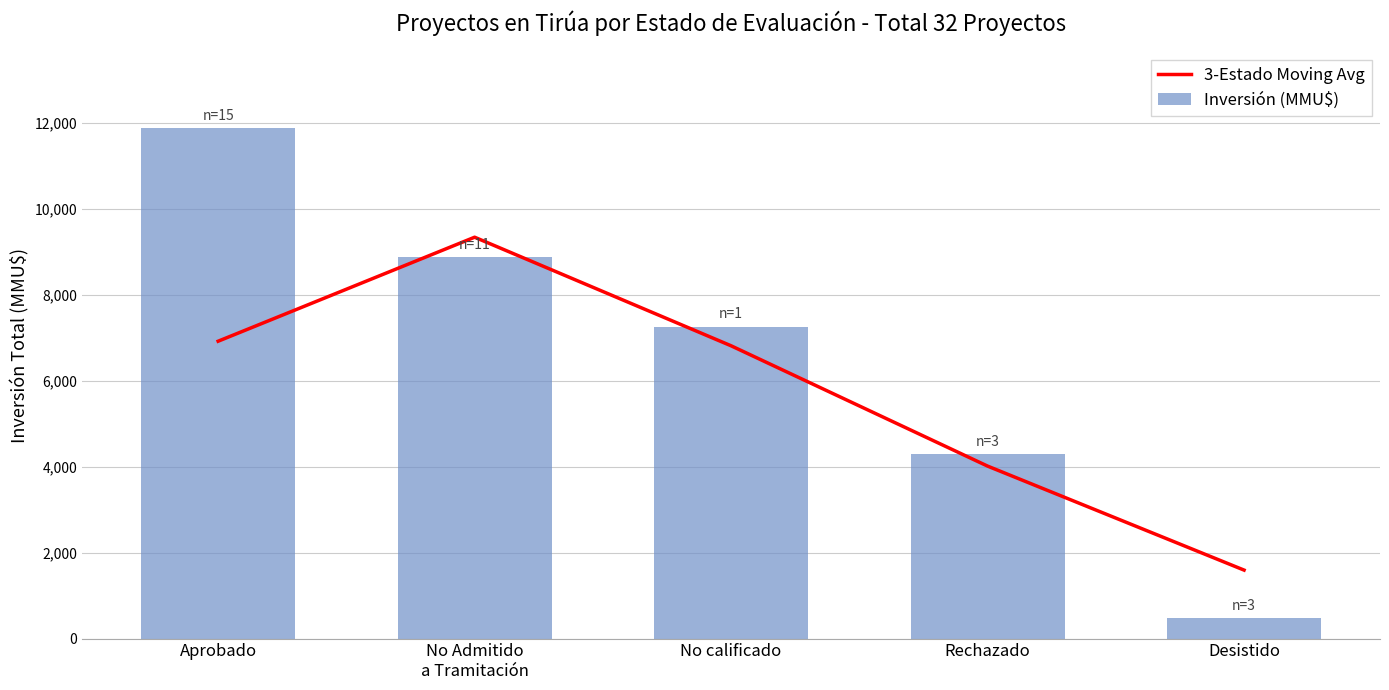

What is the value of the 3-Estado Moving Avg bar at the 3rd from the left?

6815.0